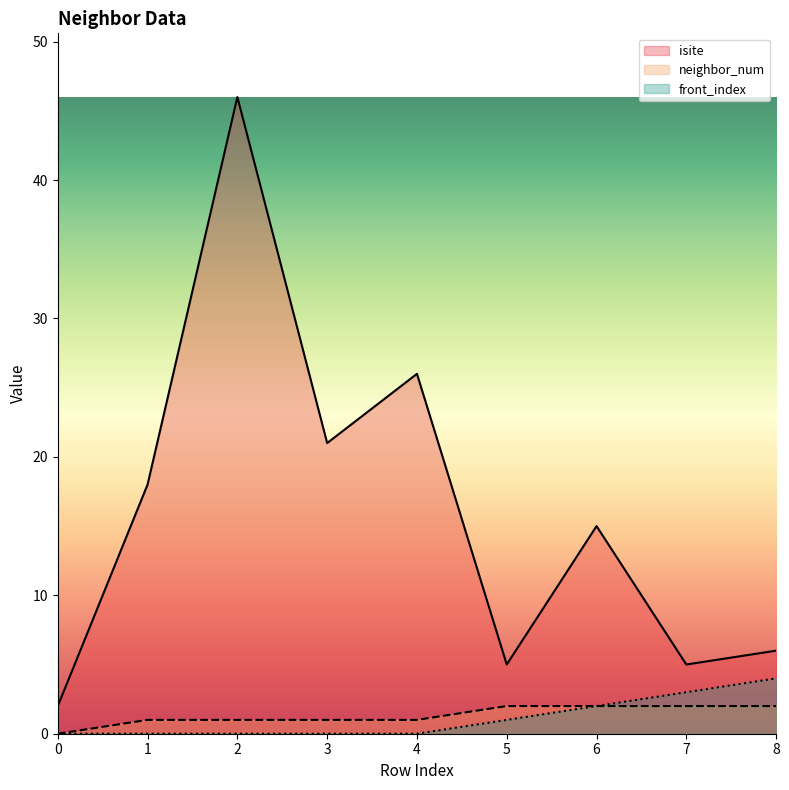

Where does the isite series first go above 15?

1